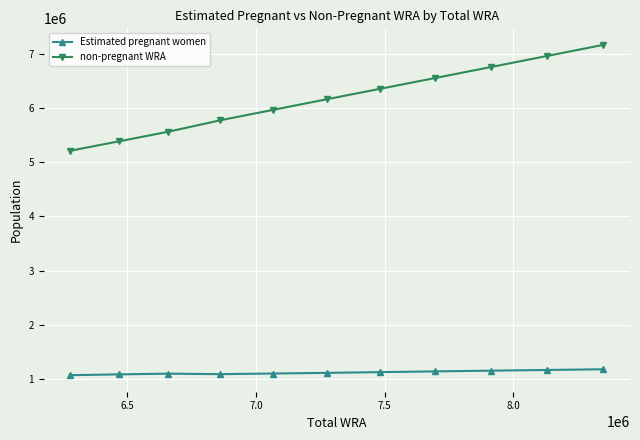

True or false: non-pregnant WRA and Estimated pregnant women intersect in this chart.

False